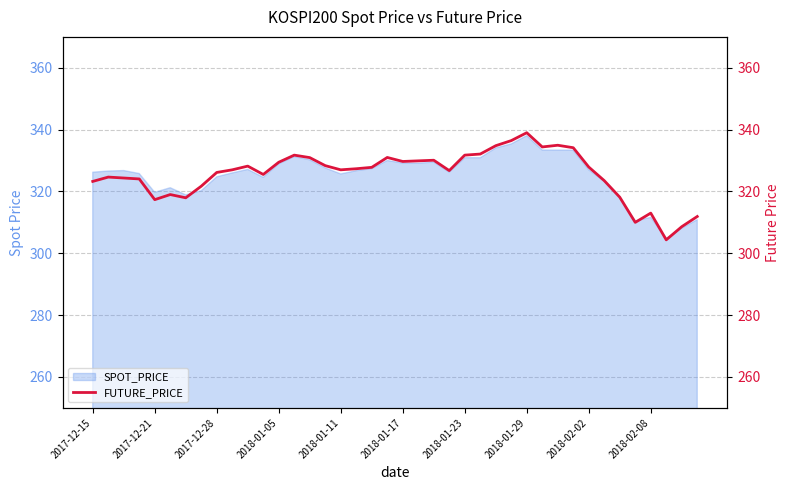

What is the maximum value for SPOT_PRICE?

338.1